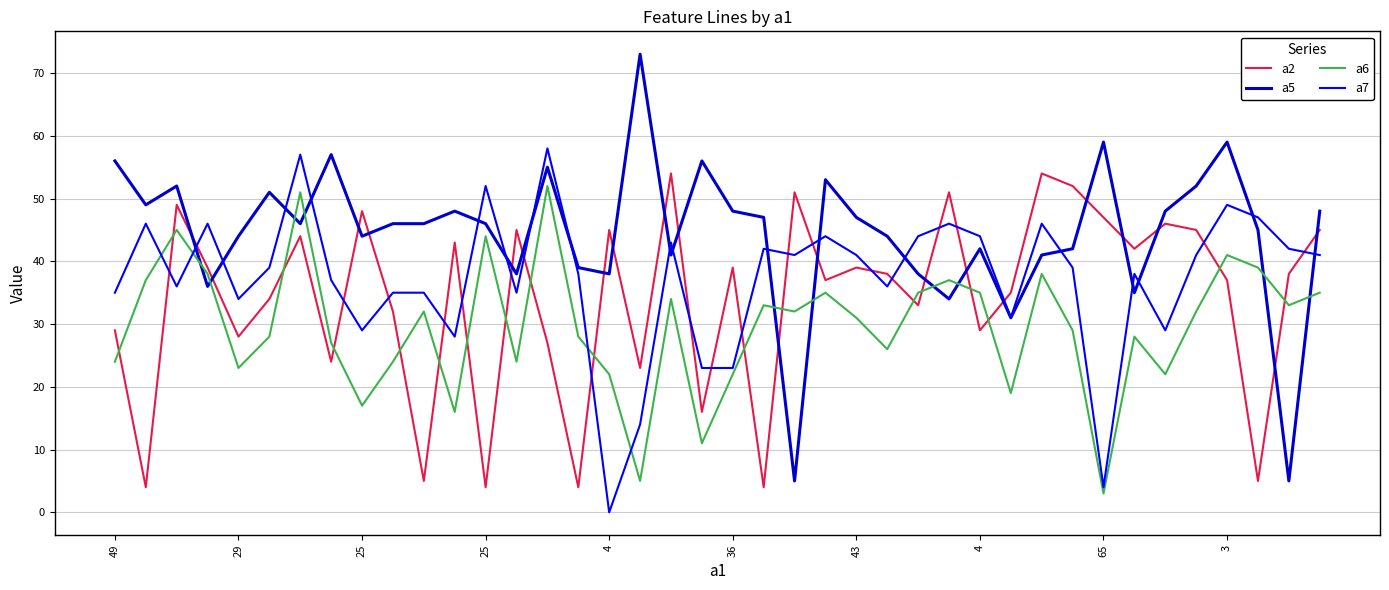

Rank the series by their average value, from lowest to highest.

a6, a2, a7, a5